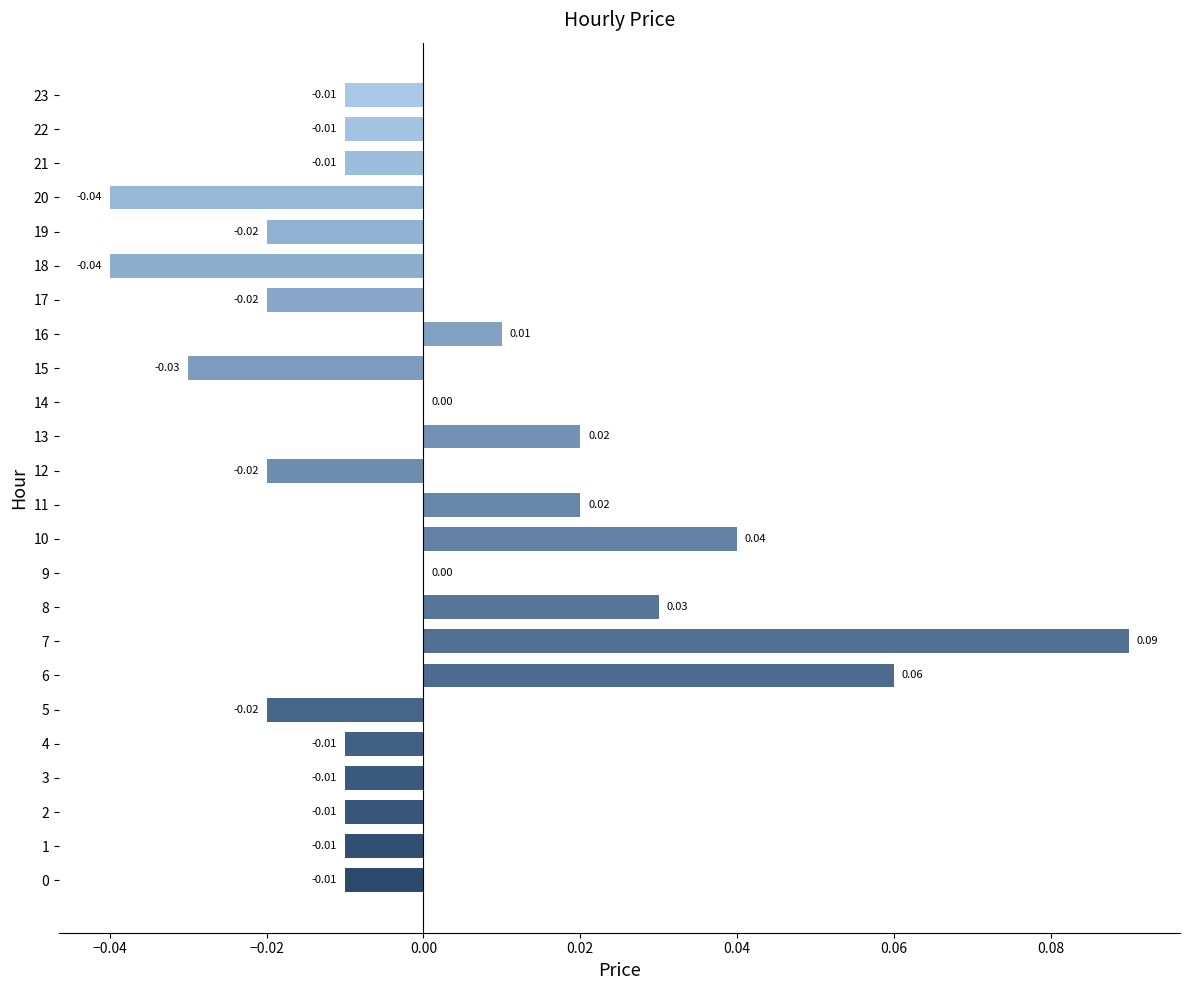

What is the change in value from 3 to 6?

+0.1